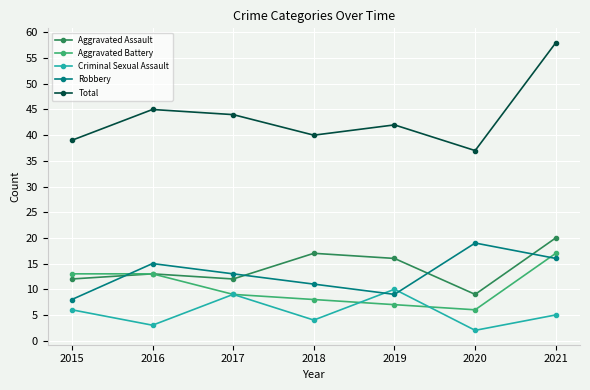

At which category is the sum across all series the highest?

2021